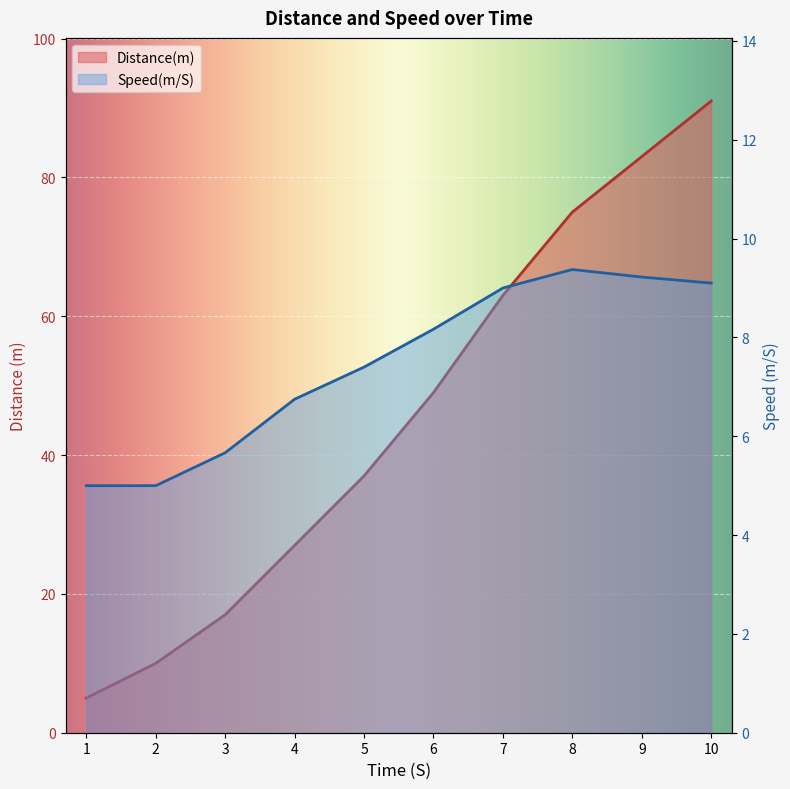

What are all the series names shown in the legend?

Distance(m), Speed(m/S)